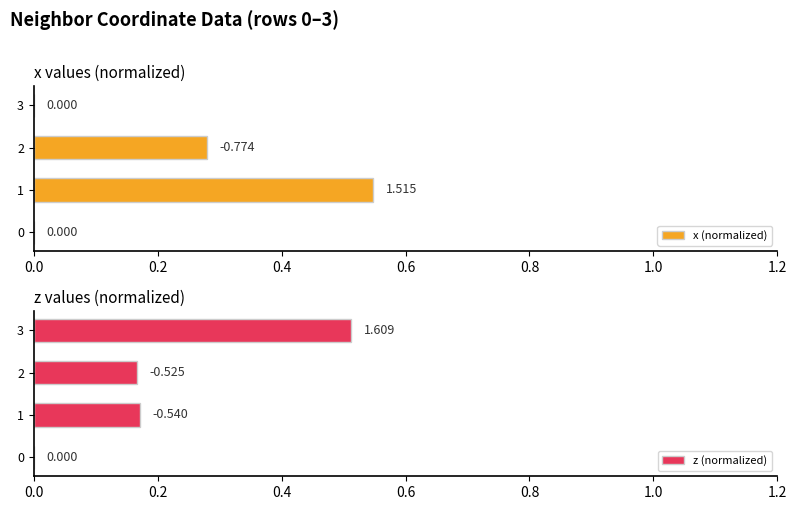

What is the maximum value for x (normalized)?

0.5